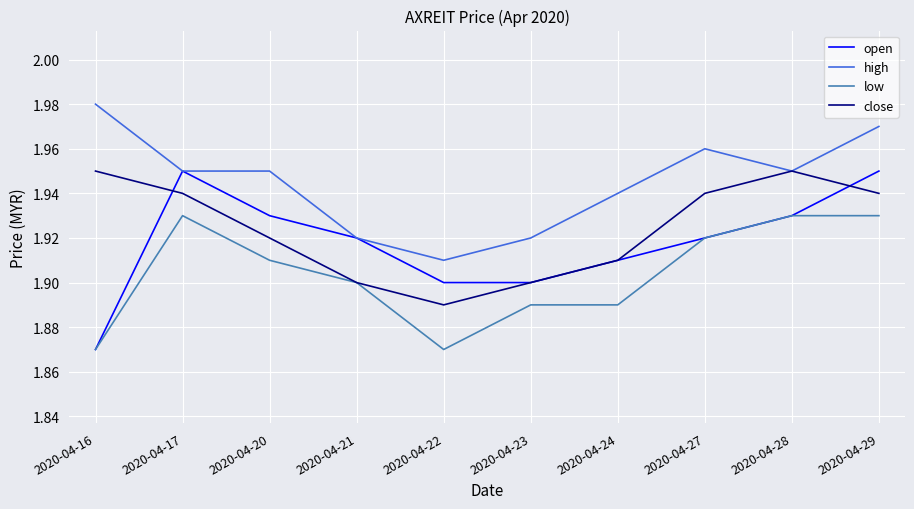

What is the sum of the open values at 2020-04-28 and 2020-04-22?

3.8